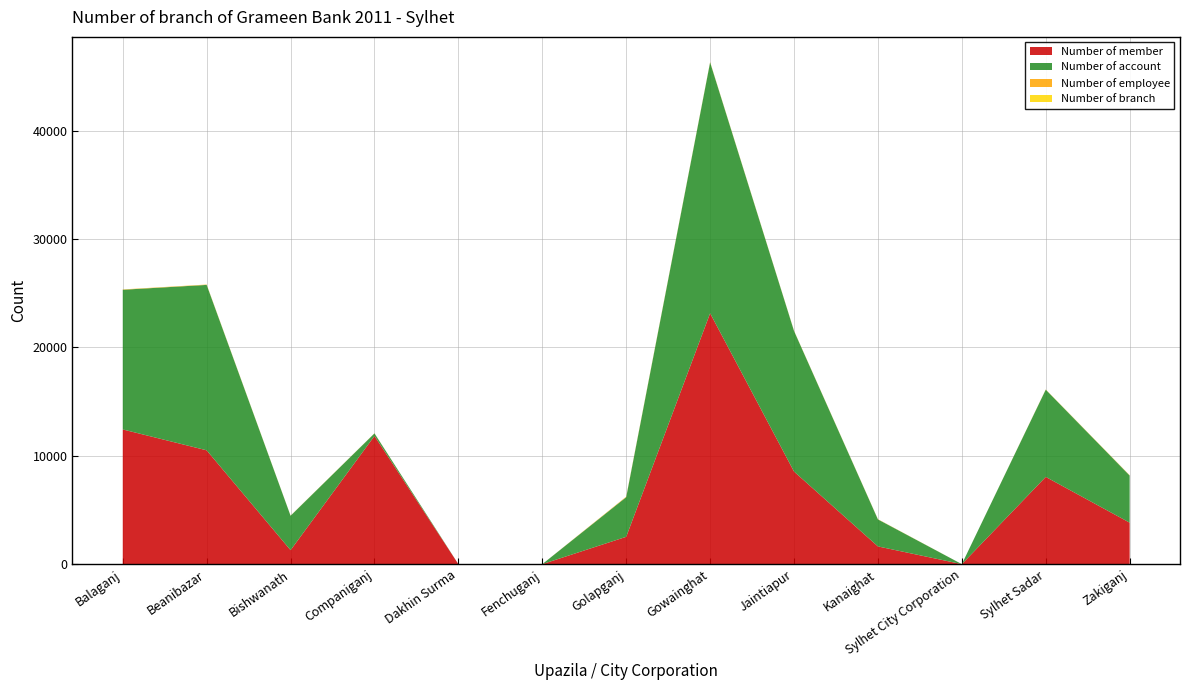

Reading left to right, list all the values displayed in this chart.

Number of member: 12426	10500	1292	11827	0	0	2522	23144	8541	1635	0	8048	3827
Number of account: 12886	15260	3172	236	0	0	3657	23144	12970	2492	0	8048	4350
Number of employee: 27	30	10	10	0	0	43	30	20	17	0	17	24
Number of branch: 5	5	2	2	0	0	4	5	3	3	0	3	4